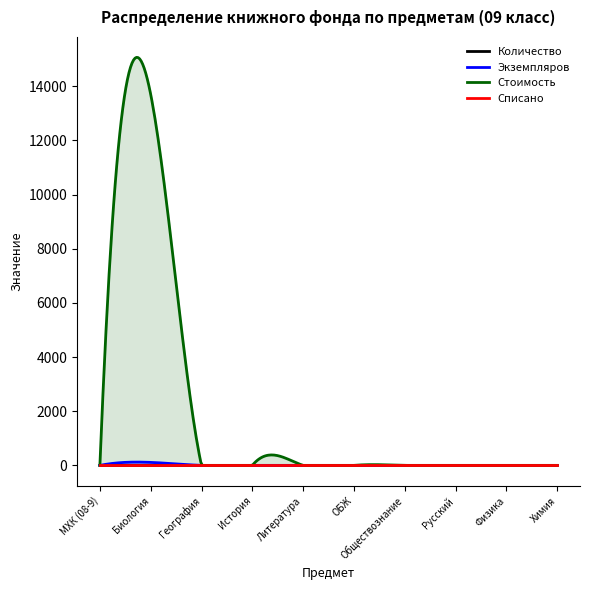

Reading left to right, transcribe all the data shown in this chart.

Количество: МХК (08-9)=1.0	Биология=1.0	География=1.0	История=1.0	Литература=1.0	ОБЖ=1.0	Обществознание=1.0	Русский=2.0	Физика=1.0	Химия=1.0
Экземпляров: МХК (08-9)=0.0	Биология=111.0	География=0.0	История=0.0	Литература=0.0	ОБЖ=0.0	Обществознание=0.0	Русский=0.0	Физика=0.0	Химия=0.0
Стоимость: МХК (08-9)=0.0	Биология=13697.4	География=0.0	История=0.0	Литература=0.0	ОБЖ=0.0	Обществознание=0.0	Русский=0.0	Физика=0.0	Химия=0.0
Списано: МХК (08-9)=0.0	Биология=0.0	География=0.0	История=0.0	Литература=0.0	ОБЖ=0.0	Обществознание=0.0	Русский=0.0	Физика=0.0	Химия=0.0